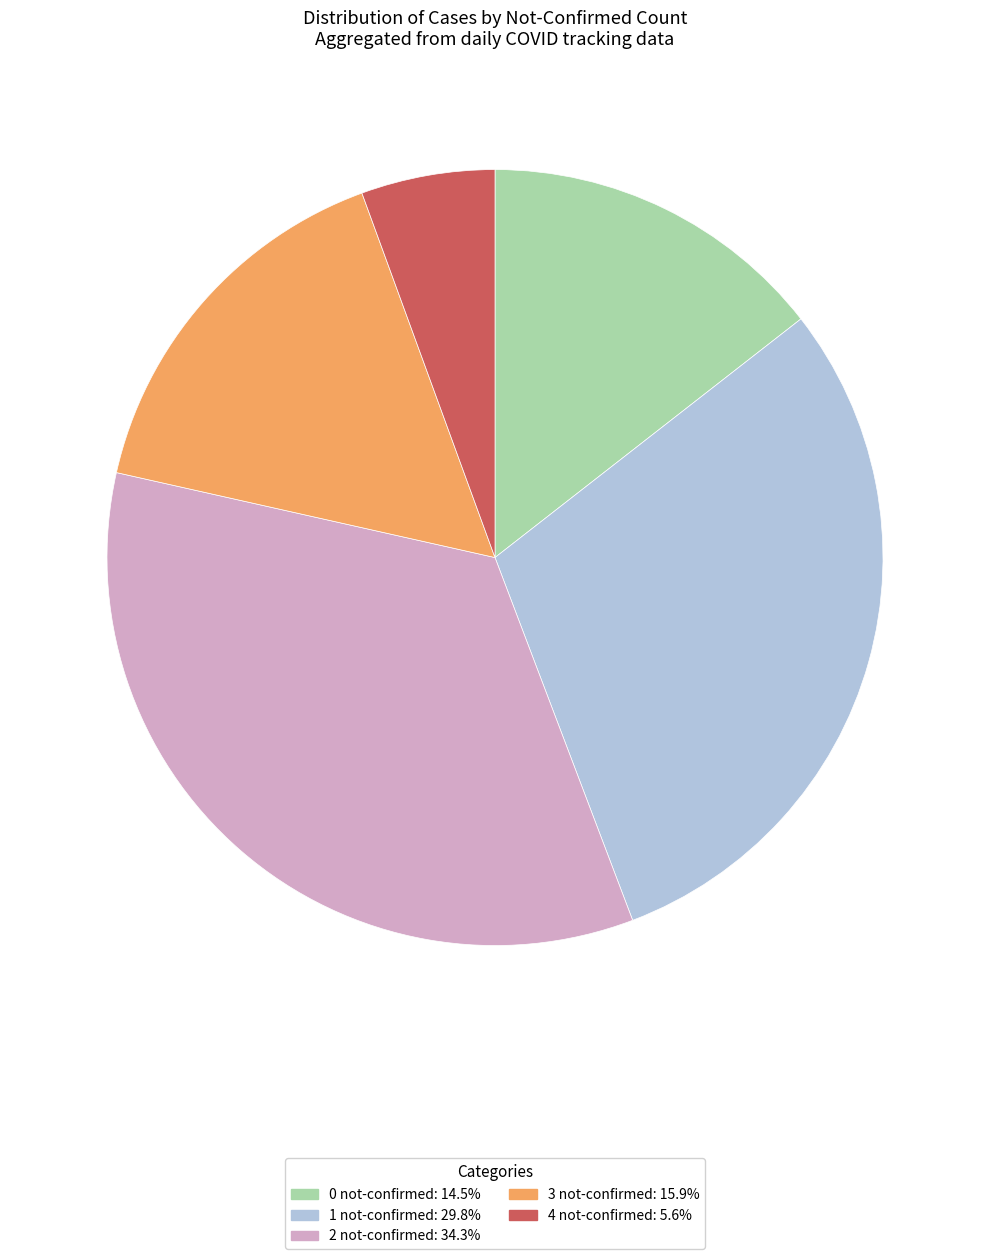

Is 4 not-confirmed the majority of the pie?

No